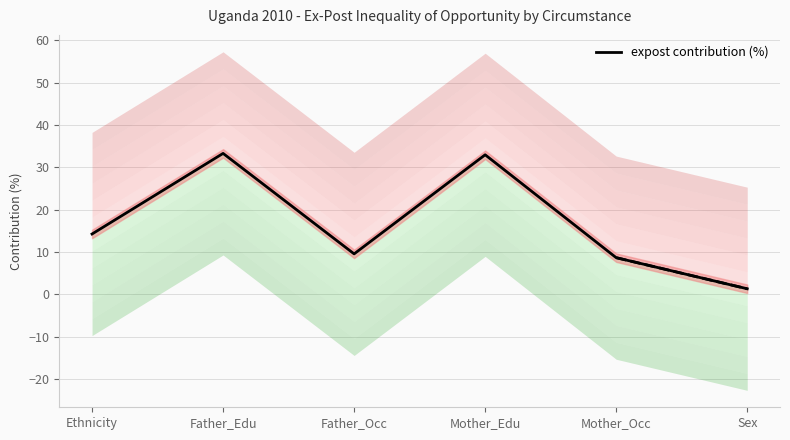

What is the change in value from Father_Edu to Sex?

-32.0